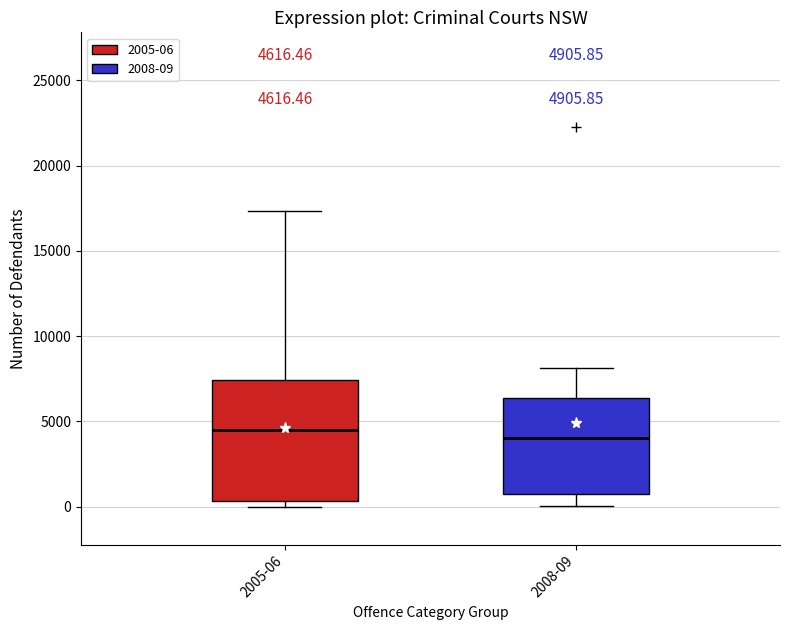

Which box is the tallest, from its lower edge to its upper edge?

2005-06